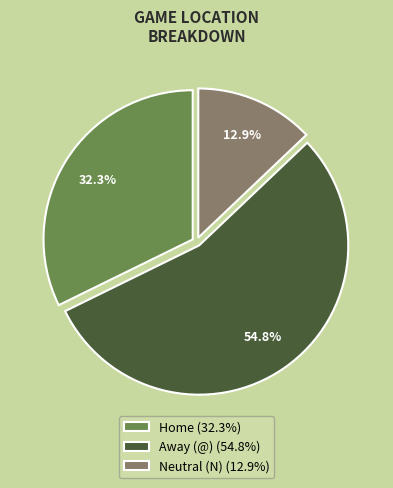

What is the largest slice in the pie chart?

Away (@) (54.8%)